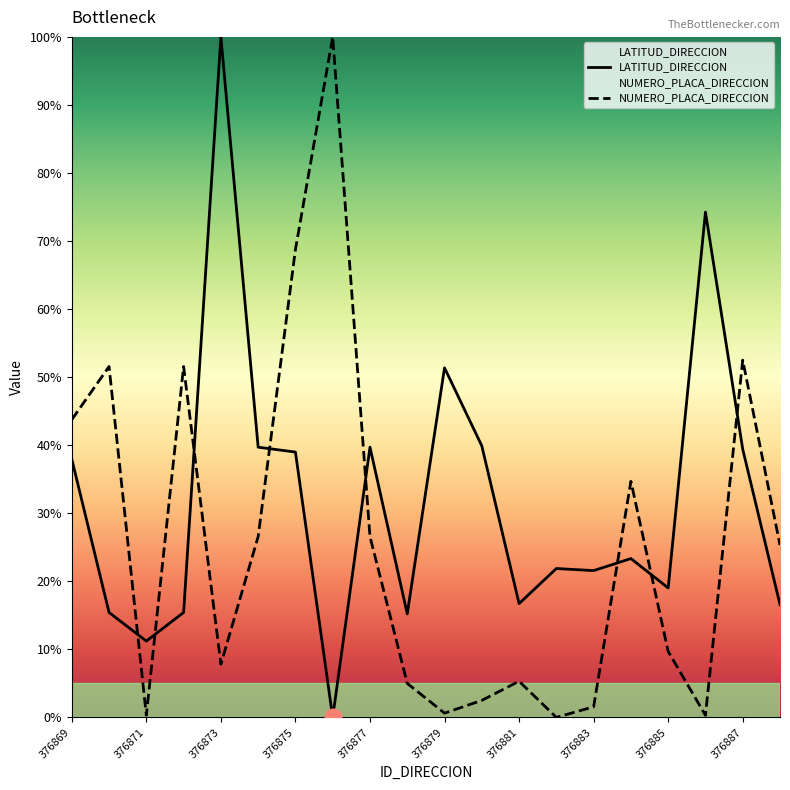

Where is the first local maximum for NUMERO_PLACA_DIRECCION?

376870